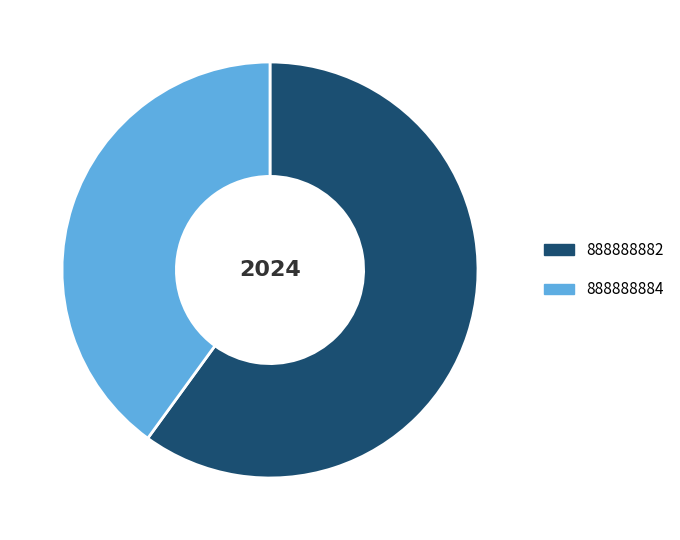

How many segments does this pie chart have?

2